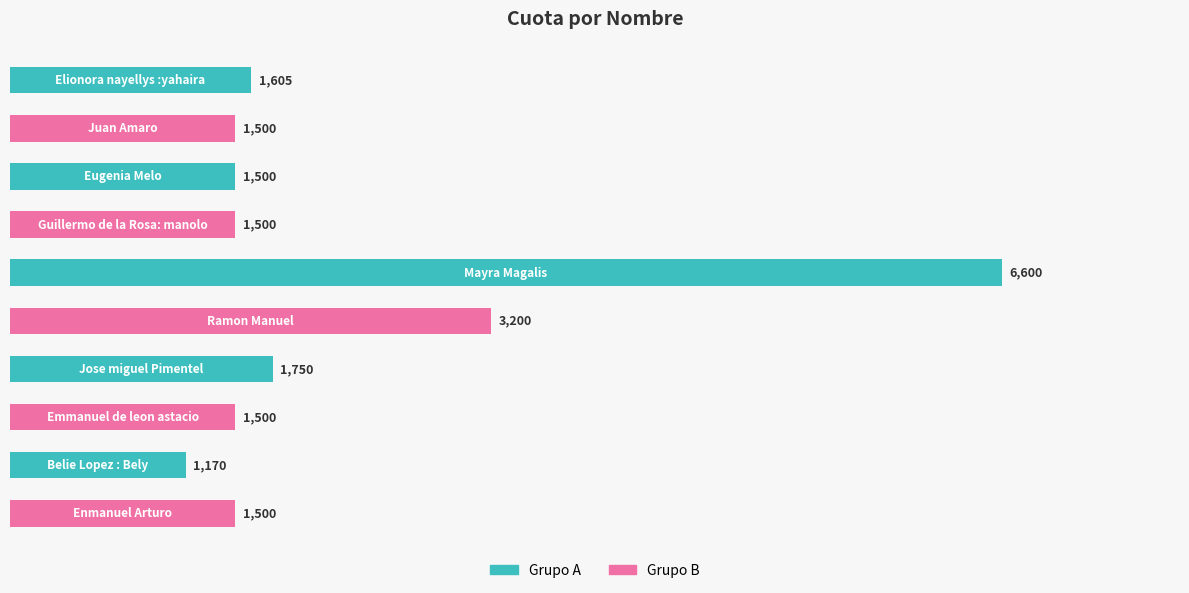

Reading top to bottom, list all the values displayed in this chart.

1605	1500	1500	1500	6600	3200	1750	1500	1170	1500